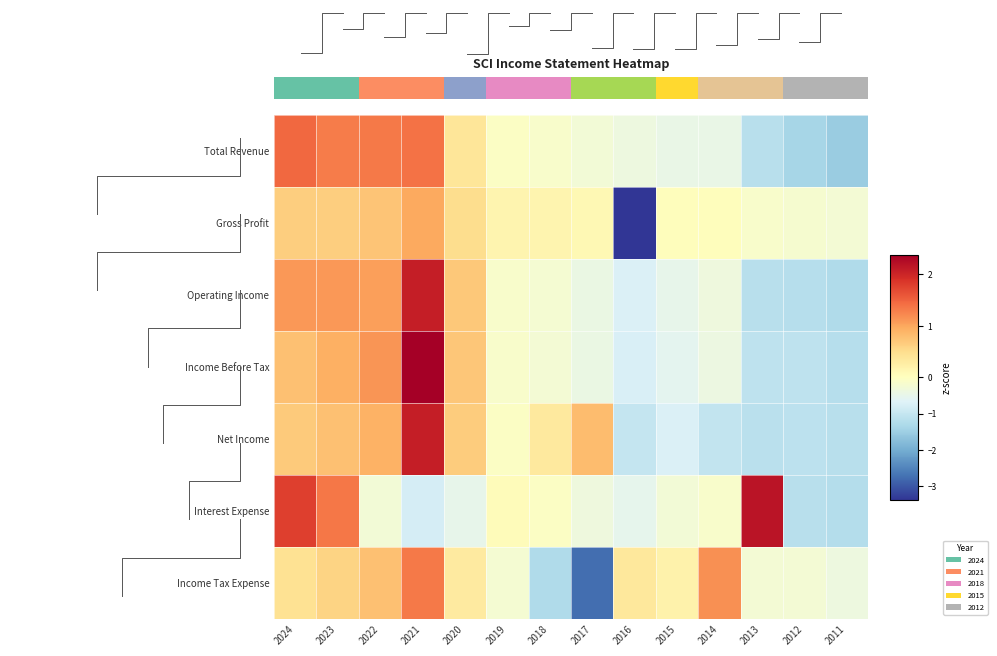

At how many categories does at least one series exceed 1?

6